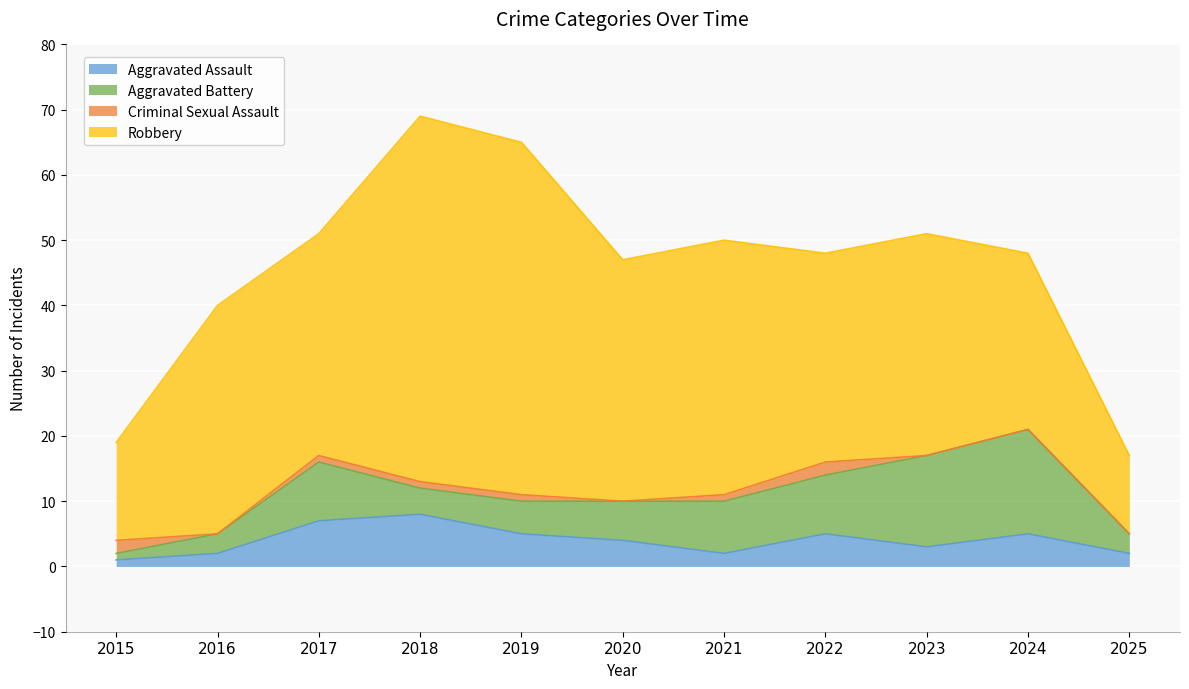

At which label does Aggravated Assault reach its minimum?

2015